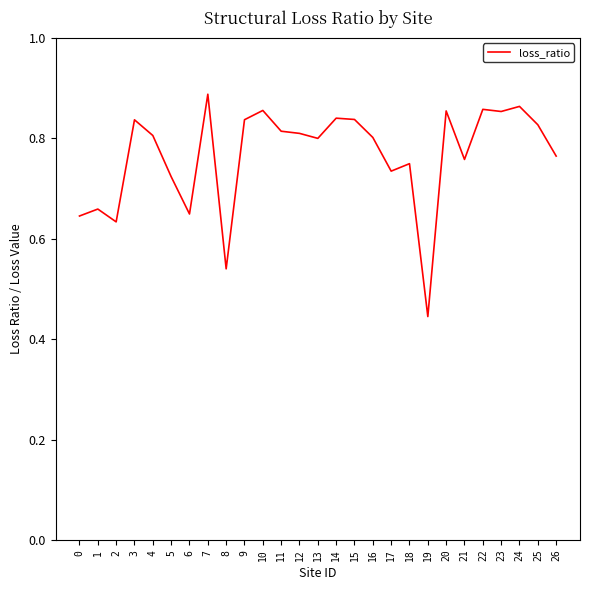

At which label is the value closest to 0?

19